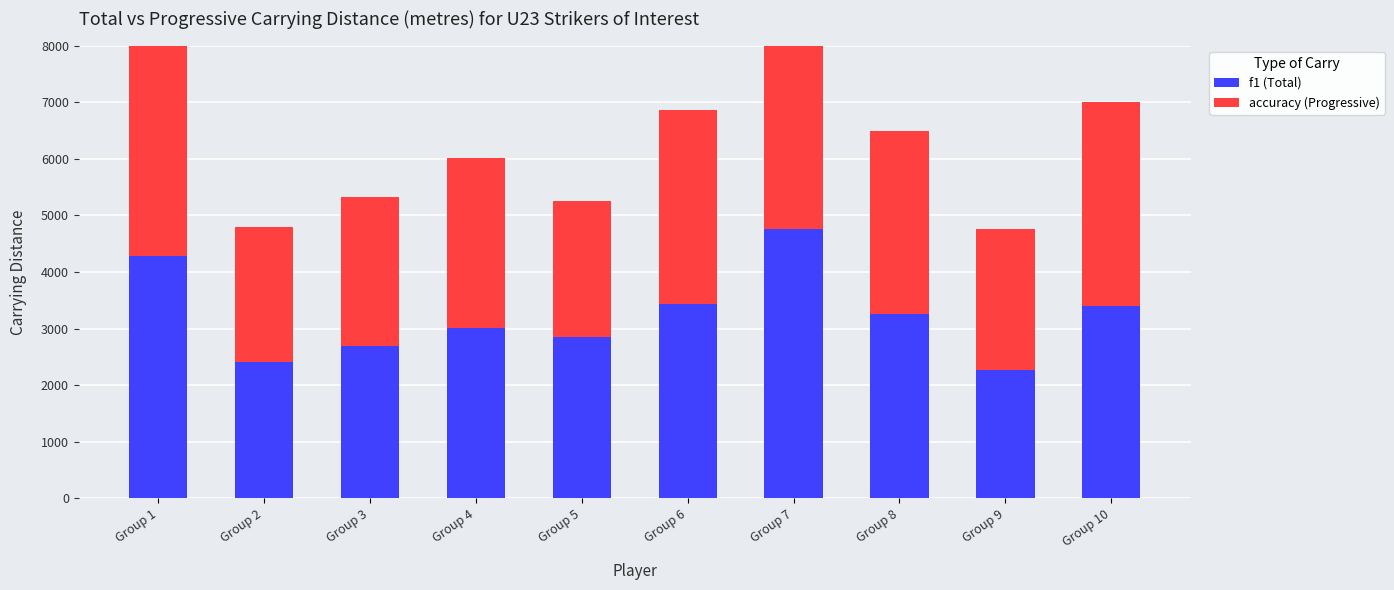

What is the smallest value displayed?

2266.8